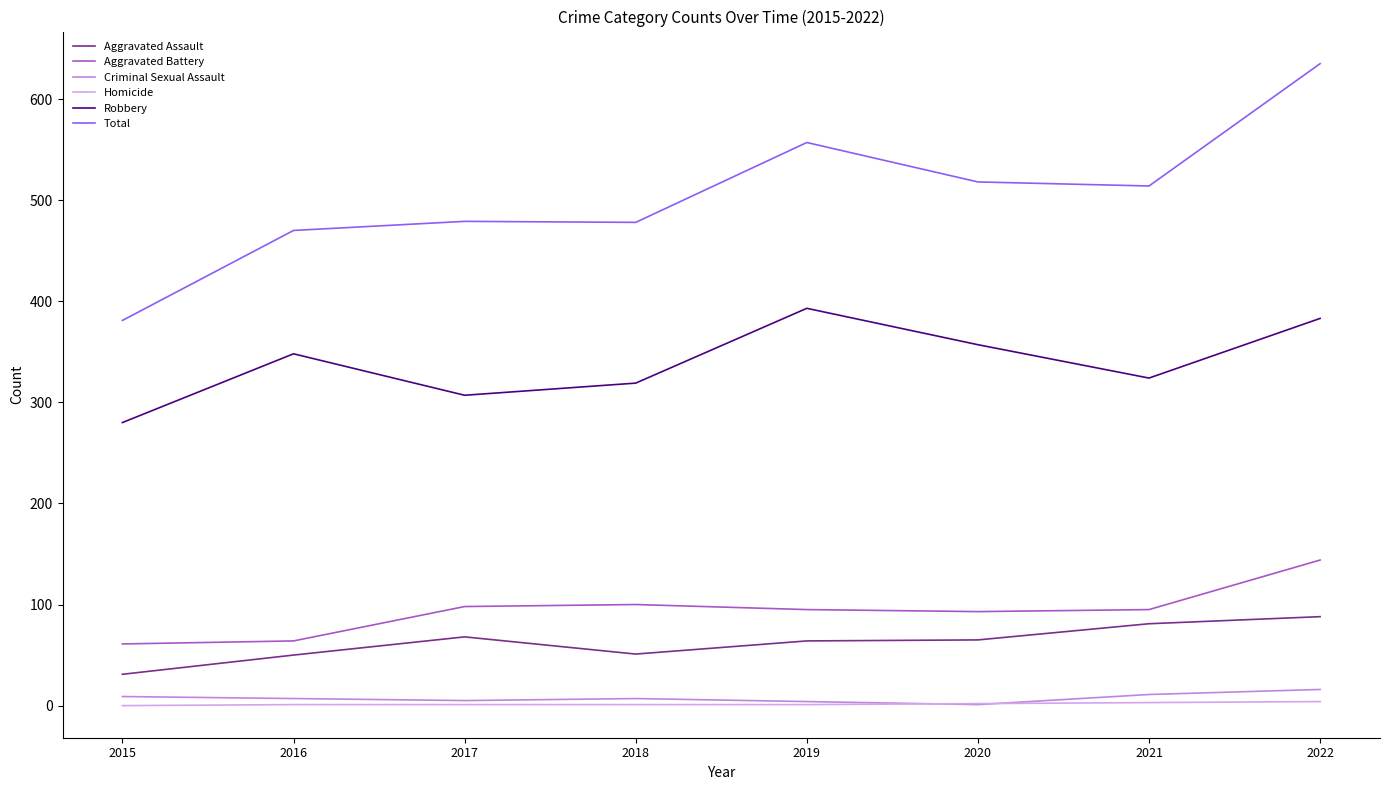

Which series has the largest total across all categories?

Total